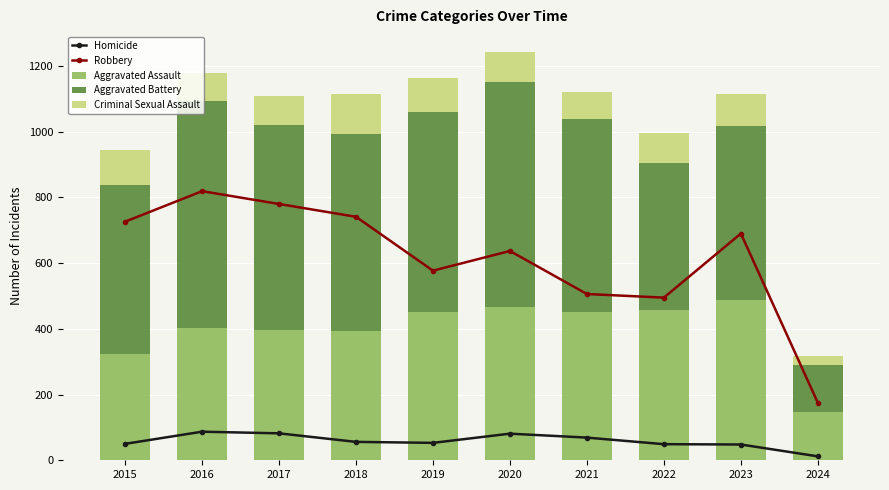

Which series changed the most between 2015 and 2016?

Aggravated Battery